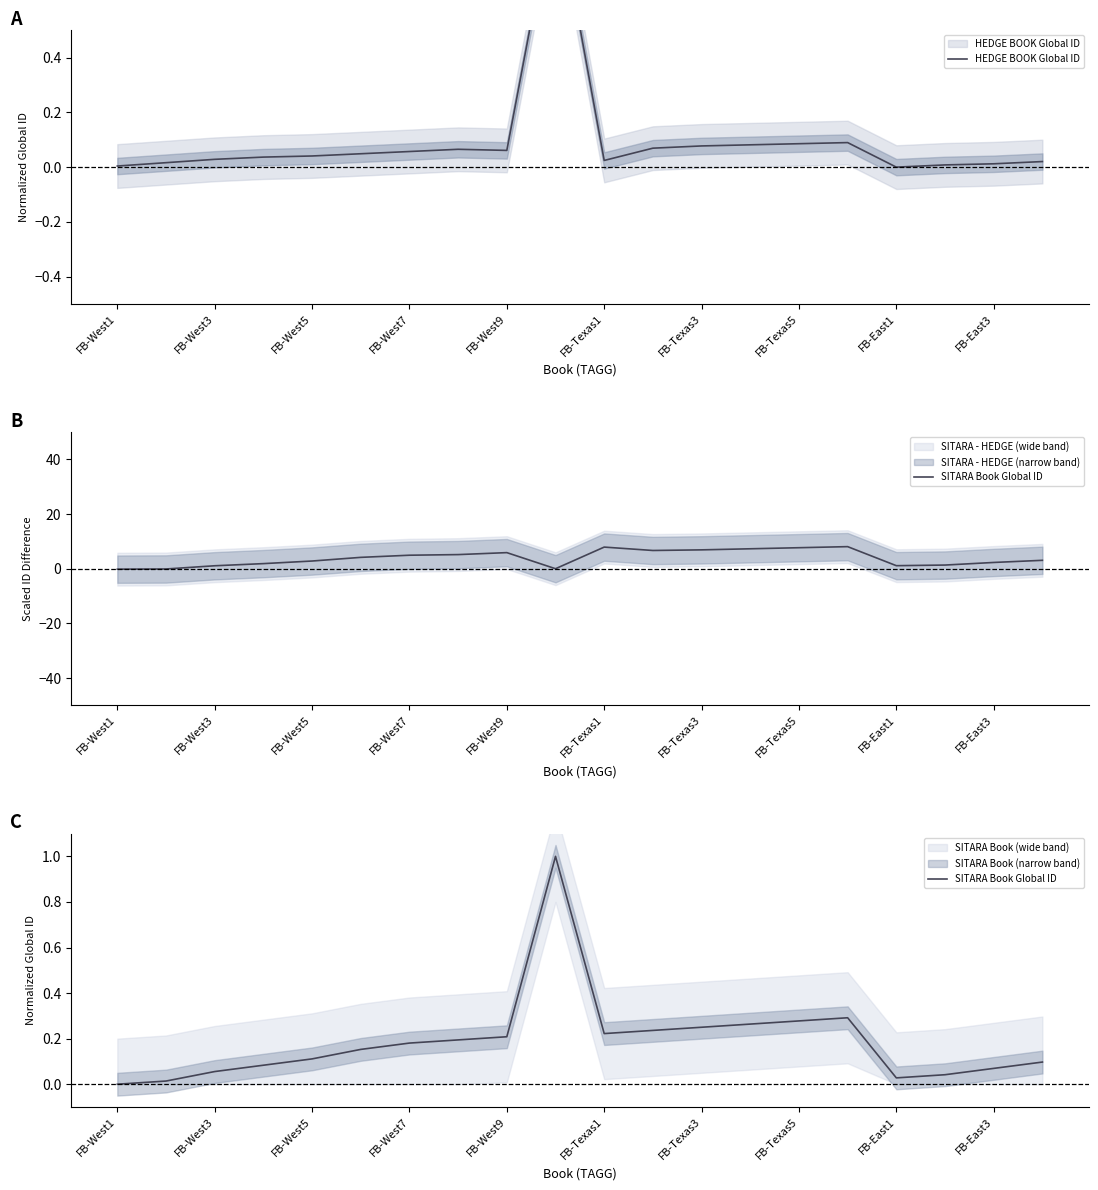

How many categories are shown in the chart?

20